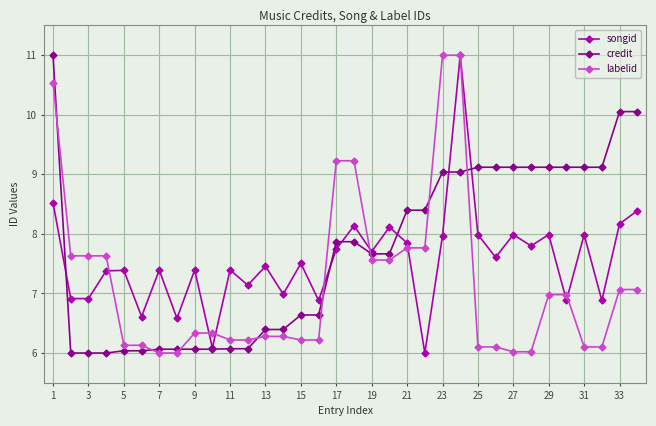

What is the smallest value displayed?

6.0